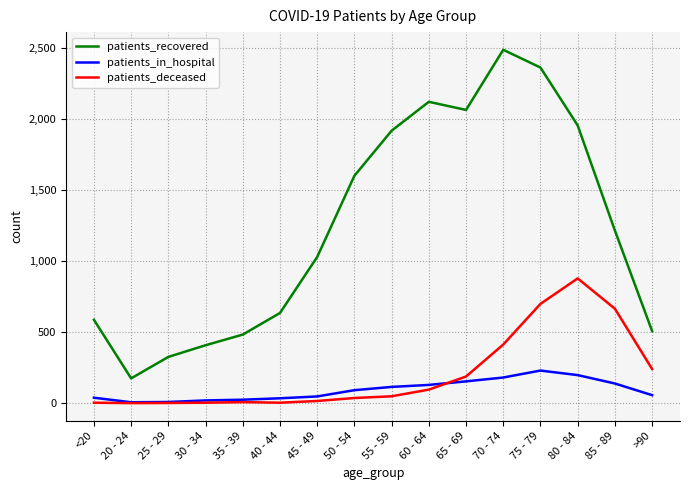

What are all the series names shown in the legend?

patients_recovered, patients_in_hospital, patients_deceased